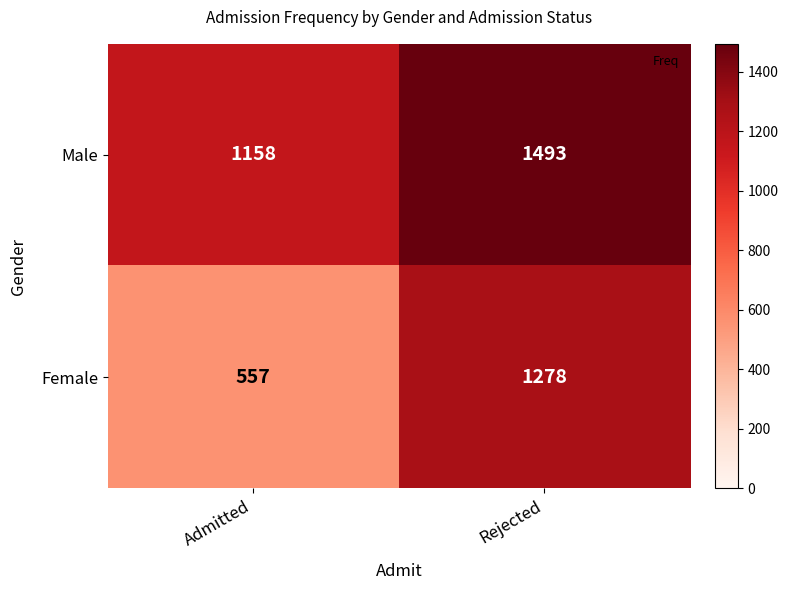

Reading left to right, list all the values displayed in this chart.

Male: Admitted=1158	Rejected=1493
Female: Admitted=557	Rejected=1278